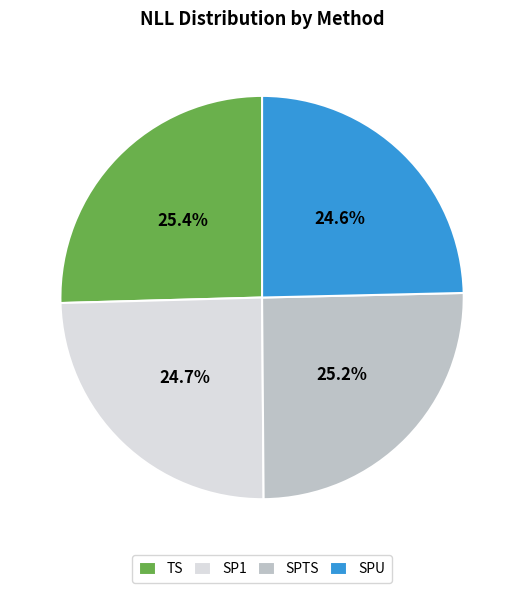

Is it true that SPTS is 25% of the pie?

True